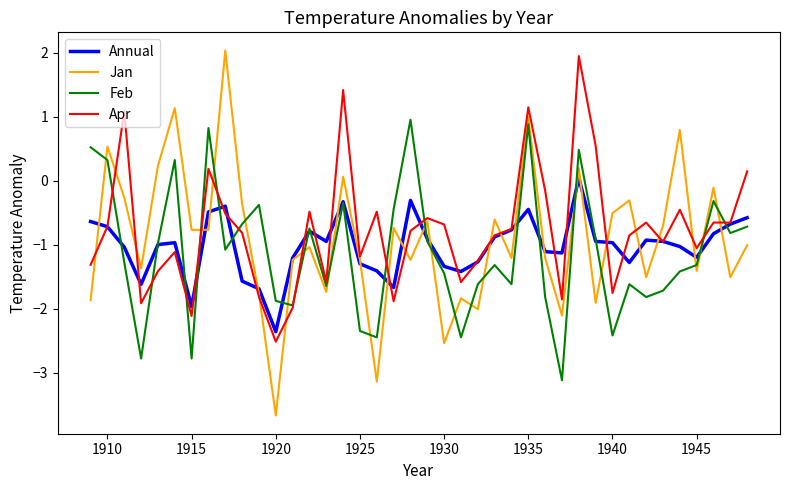

True or false: Feb and Jan cross at least once.

True